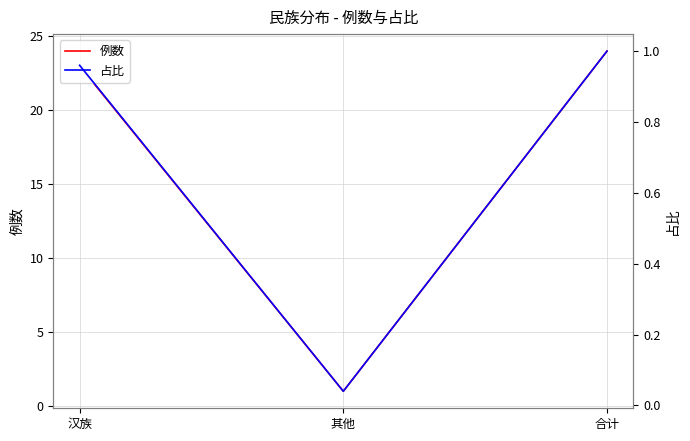

Rank the series at 其他 from lowest to highest value.

占比, 例数